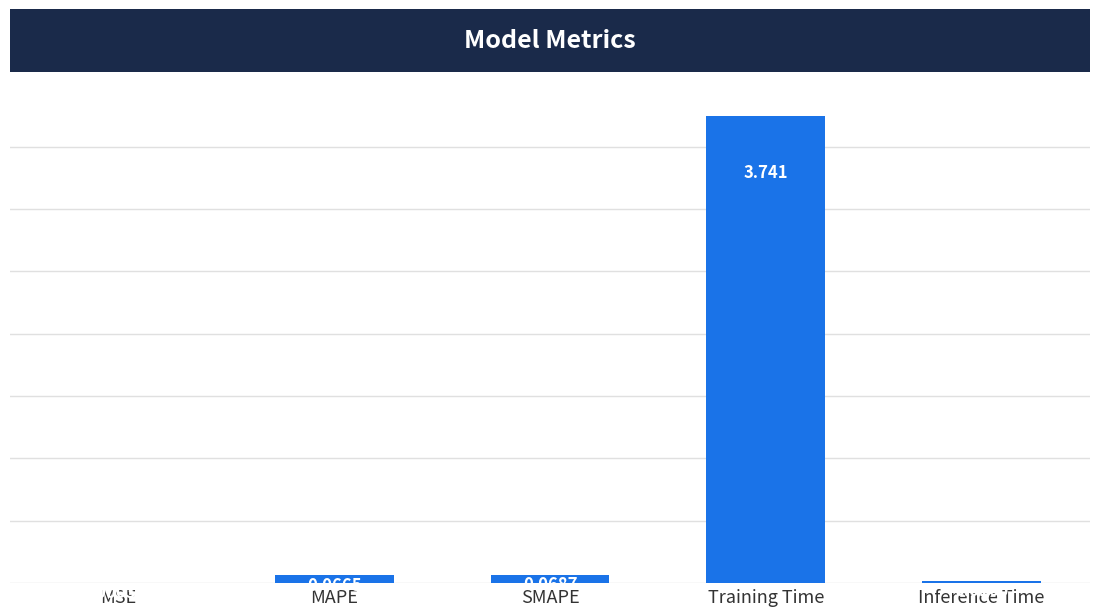

Which has a higher value, MSE or SMAPE?

SMAPE